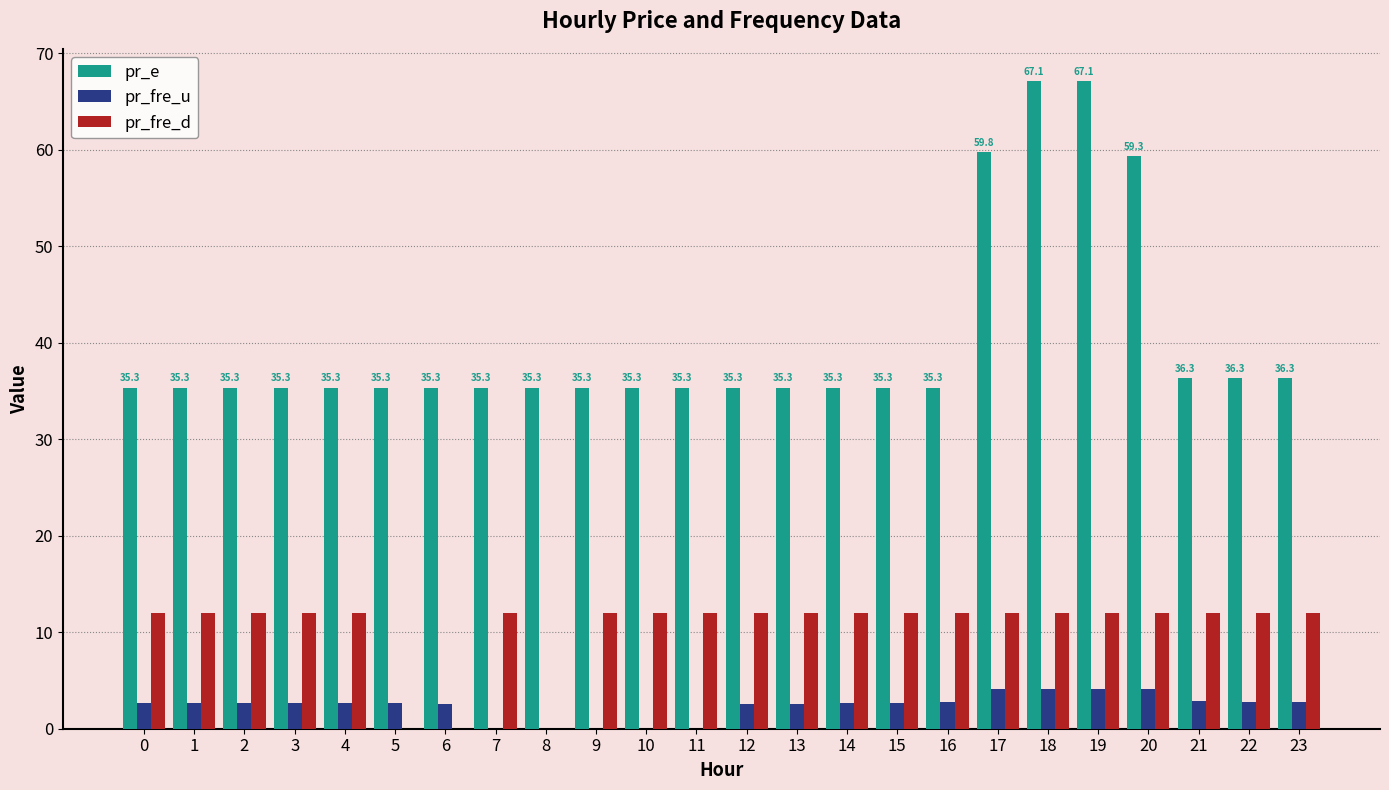

What is the greatest value displayed?

67.1